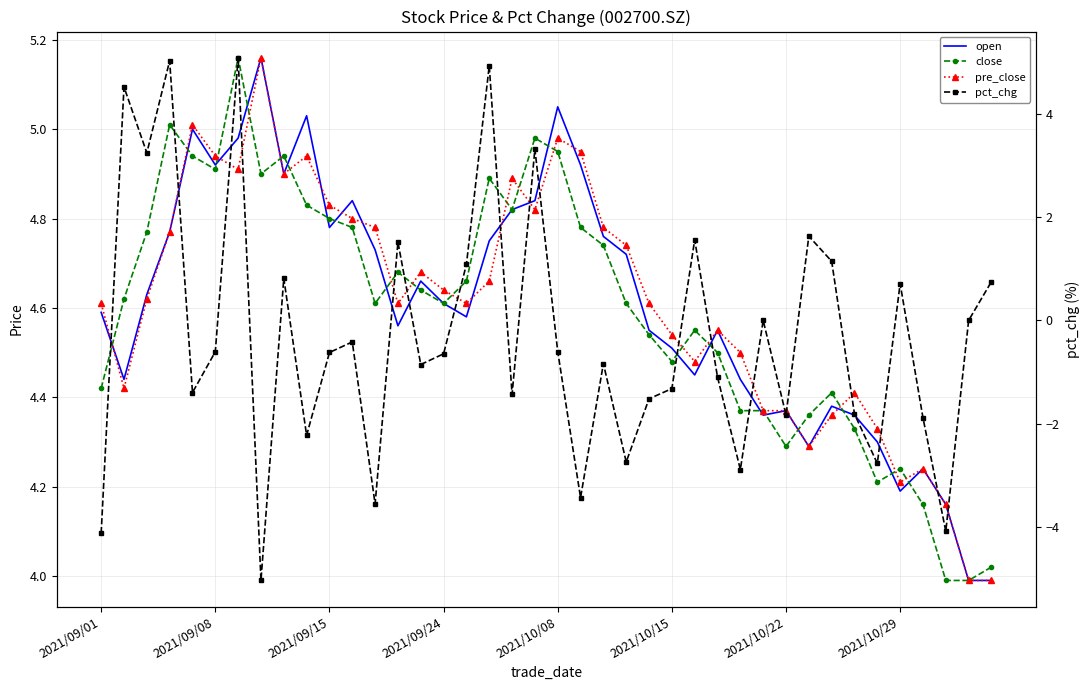

List the series in order of their peak value, lowest first.

pct_chg, open, close, pre_close